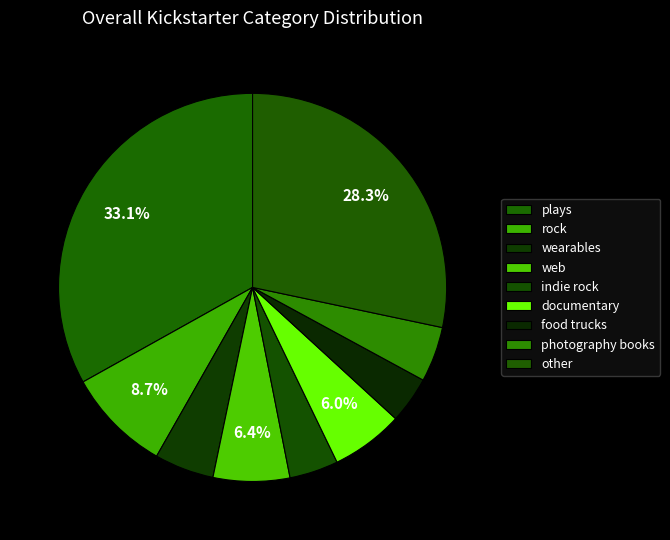

How many segments does this pie chart have?

9